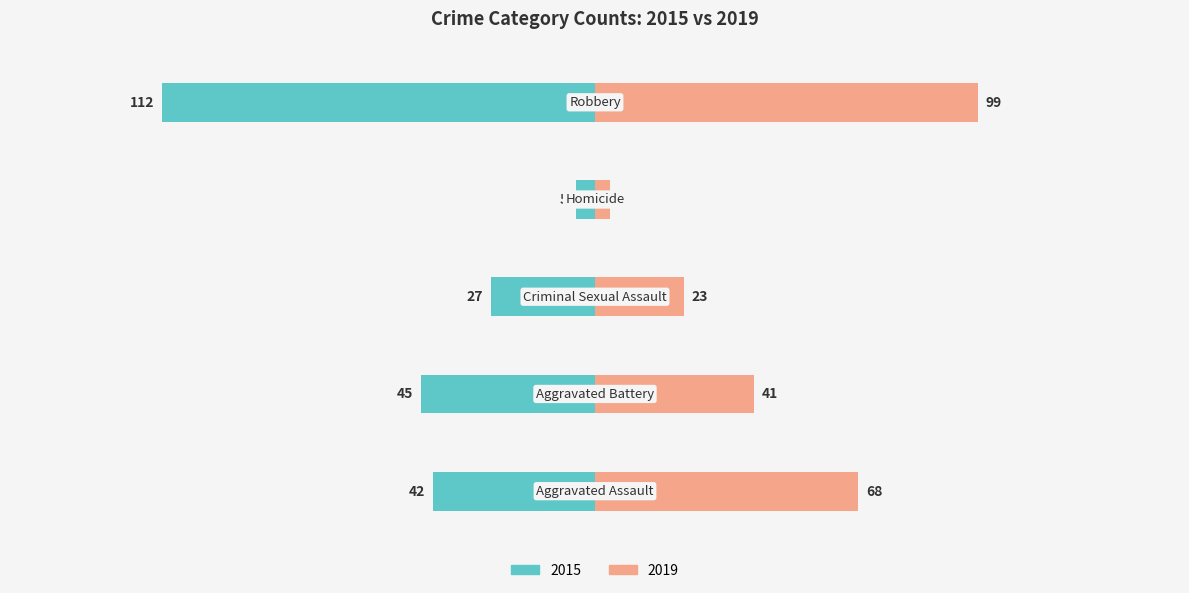

What is the difference between the maximum and minimum values in the Right (2019) series?

95